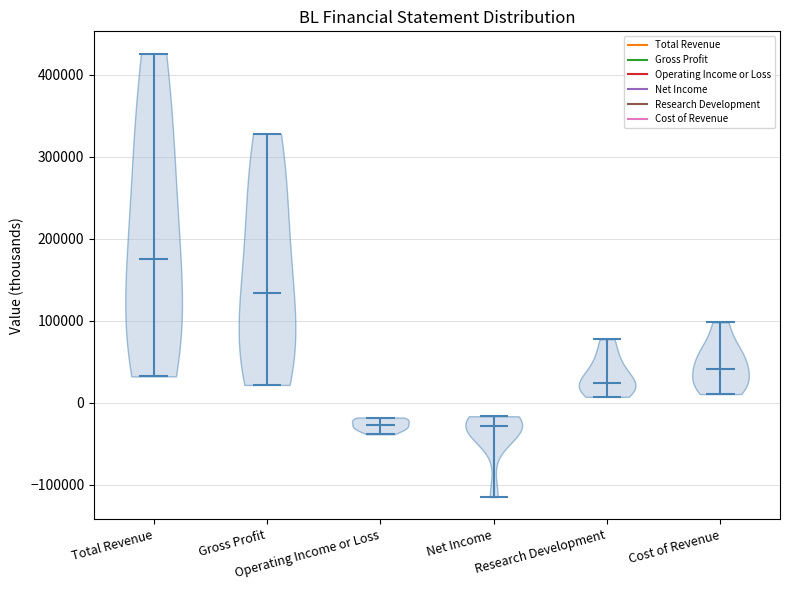

Reading left to right, read every violin against the y-axis: where its median line is, and the lowest and highest points it reaches. The values are not printed on the chart, so give them approximately, as read against the axis.

Total Revenue: median line 180000, lowest point 30000, highest point 430000
Gross Profit: median line 130000, lowest point 20000, highest point 330000
Operating Income or Loss: median line -30000, lowest point -40000, highest point -20000
Net Income: median line -30000, lowest point -120000, highest point -20000
Research Development: median line 20000, lowest point 10000, highest point 80000
Cost of Revenue: median line 40000, lowest point 10000, highest point 100000